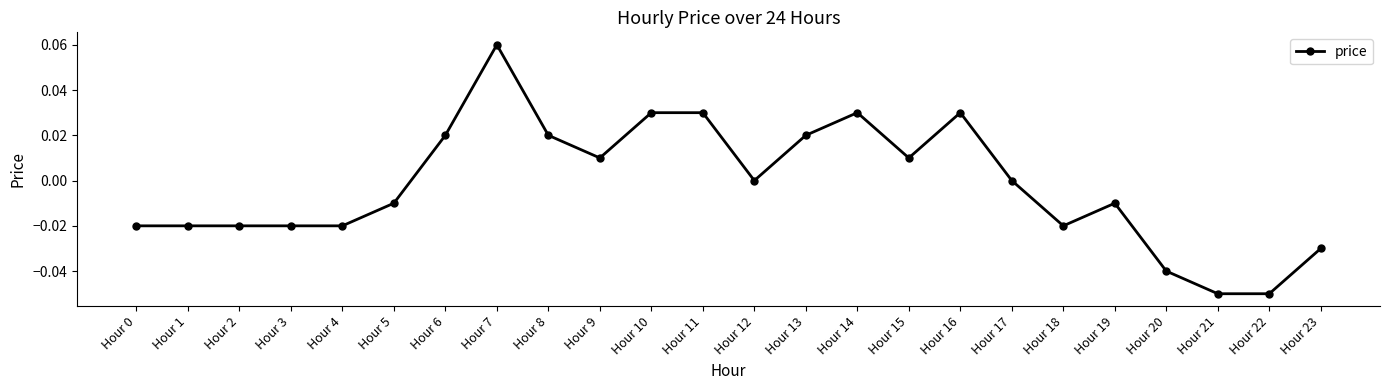

True or false: the data has more than 0 interior local peaks.

True